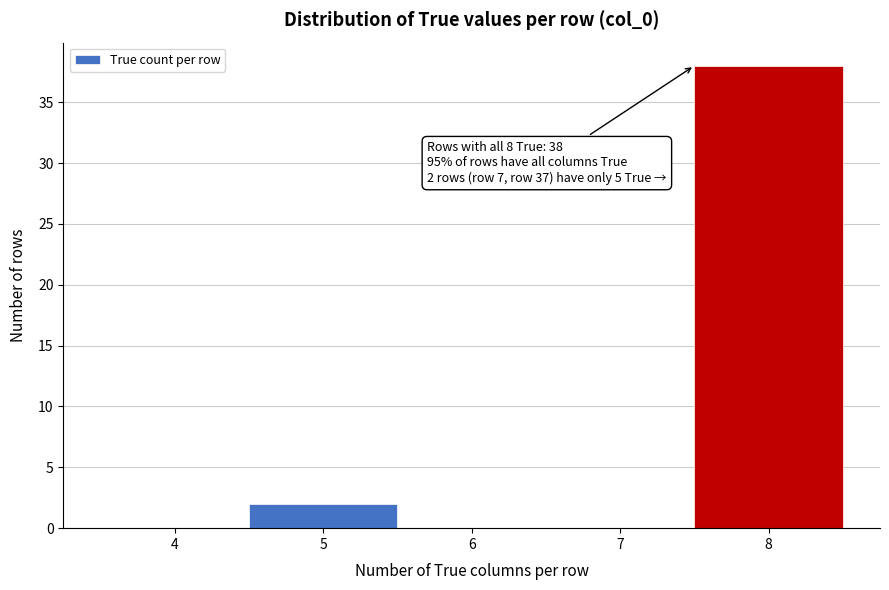

Reading right to left, extract all data points from this chart.

8=38	7=0	6=0	5=2	4=0